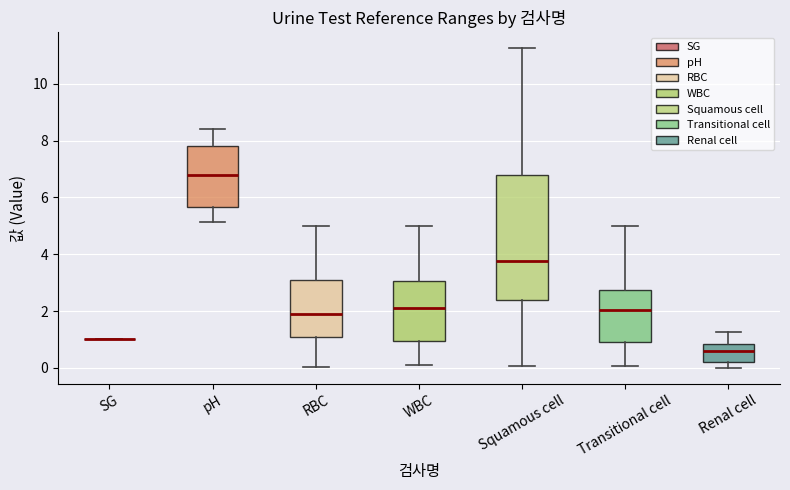

Reading left to right, transcribe this box plot: for each box, give where its median line is, the range the box spans, and where its two whiskers end, as read against the y-axis. The values are not printed on the chart, so give them approximately, as read against the axis.

SG: box collapsed to a line at 1.0, whiskers 1.0 to 1.0
pH: median 6.8, box 5.6 to 7.8, whiskers 5.2 to 8.4
RBC: median 1.8, box 1.2 to 3.0, whiskers 0.0 to 5.0
WBC: median 2.0, box 1.0 to 3.0, whiskers 0.2 to 5.0
Squamous cell: median 3.8, box 2.4 to 6.8, whiskers 0.0 to 11.2
Transitional cell: median 2.0, box 1.0 to 2.8, whiskers 0.0 to 5.0
Renal cell: median 0.6, box 0.2 to 0.8, whiskers 0.0 to 1.2